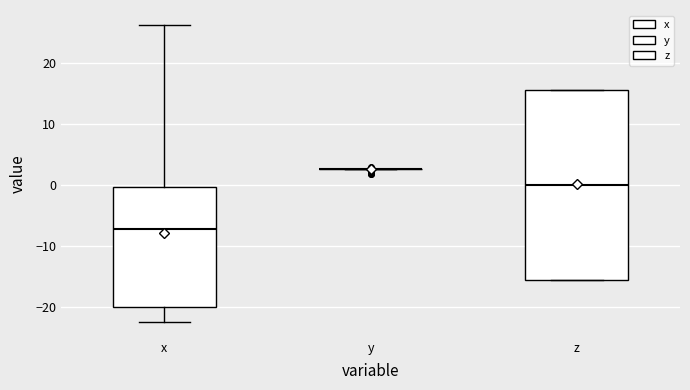

Comparing the boxes themselves (not the whiskers), which one is the tallest?

z